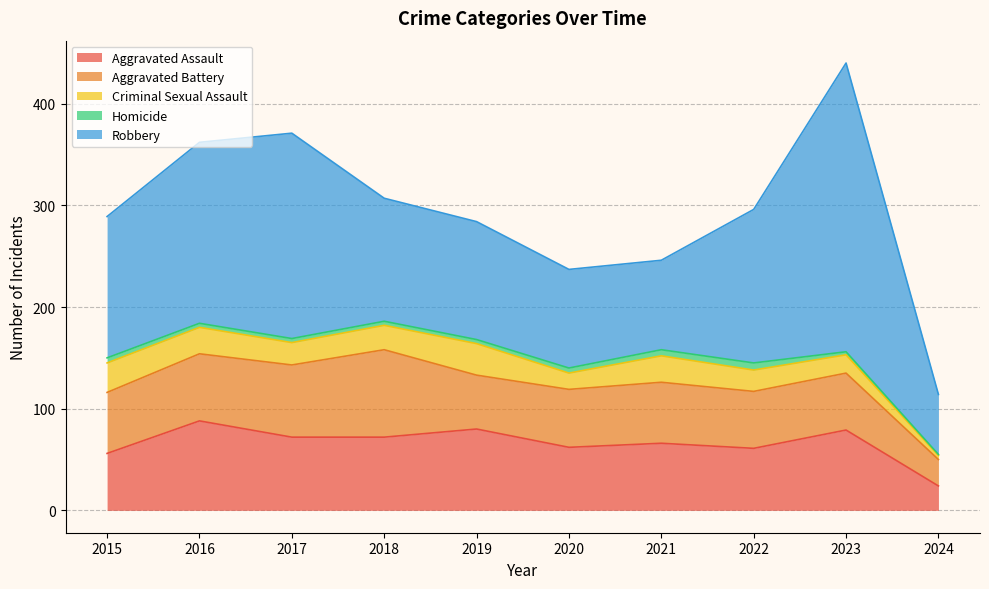

Which series has the largest total across all categories?

Robbery